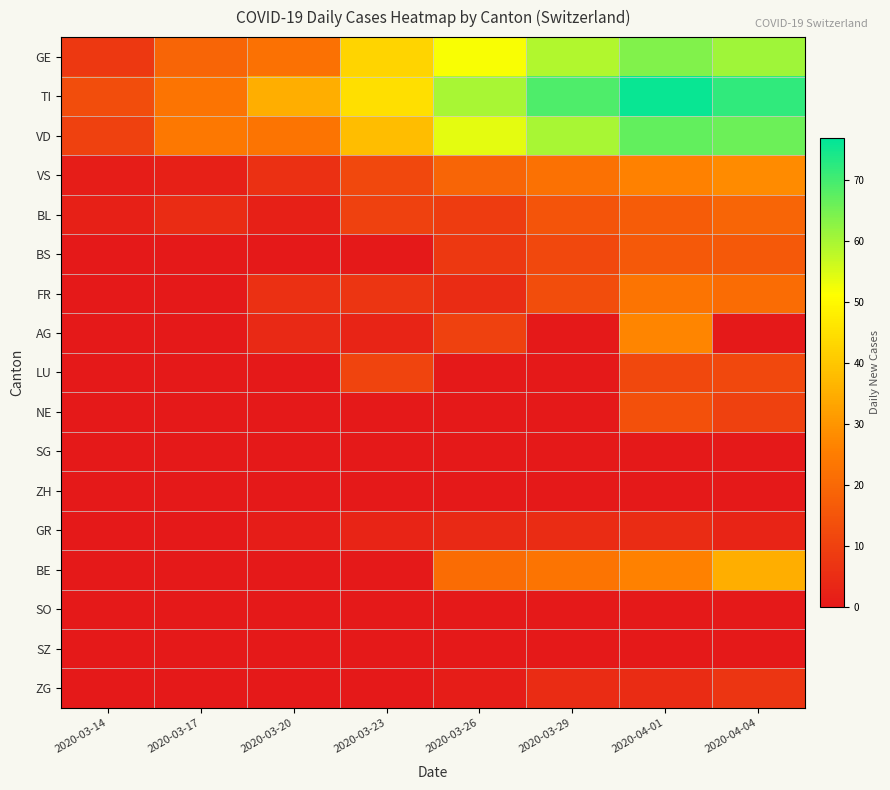

What is the difference between the highest and lowest values at 2020-03-26?

60